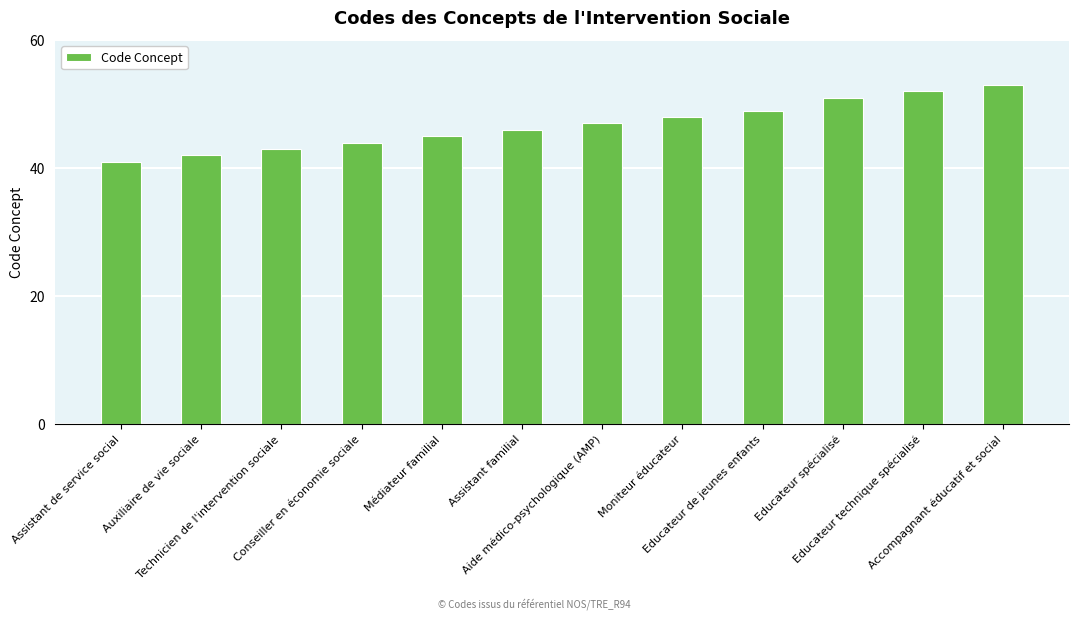

Reading right to left, extract all data points from this chart.

Accompagnant éducatif et social=53	Educateur technique spécialisé=52	Educateur spécialisé=51	Educateur de jeunes enfants=49	Moniteur éducateur=48	Aide médico-psychologique (AMP)=47	Assistant familial=46	Médiateur familial=45	Conseiller en économie sociale=44	Technicien de l'intervention sociale=43	Auxiliaire de vie sociale=42	Assistant de service social=41